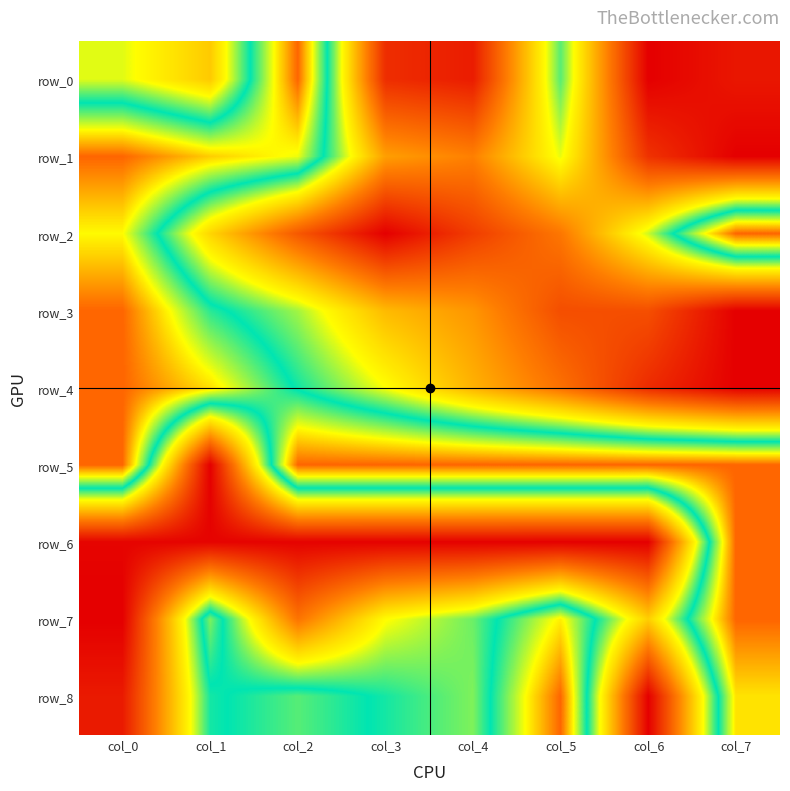

Reading right to left, what are all the values shown in this chart?

row_0: 0.1	0.0	0.6	0.1	0.1	1.0	0.4	0.6
row_1: 0.0	0.1	0.6	0.3	0.4	0.8	0.9	1.0
row_2: 1.0	0.6	0.3	0.1	0.0	0.2	0.5	0.9
row_3: 0.0	0.2	0.2	0.3	0.4	0.6	0.7	1.0
row_4: 0.0	0.1	0.3	0.4	0.6	0.7	0.9	1.0
row_5: 1.0	1.0	1.0	1.0	1.0	1.0	0.0	1.0
row_6: 1.0	0.0	0.0	0.0	0.0	0.0	0.0	0.0
row_7: 1.0	0.5	0.9	0.6	0.5	0.3	0.8	0.0
row_8: 0.9	0.0	1.0	0.6	0.7	0.8	0.7	0.1